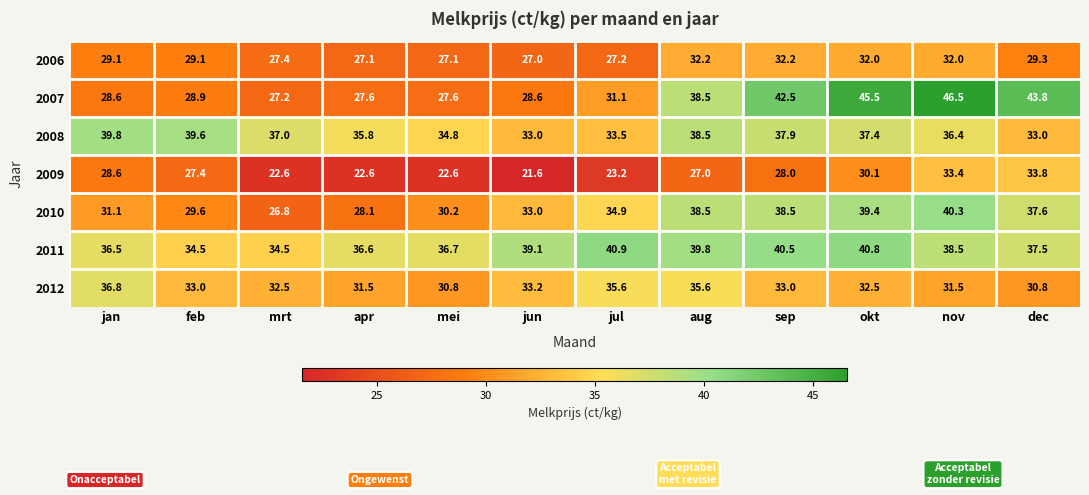

Rank the series at mrt from lowest to highest value.

2009, 2010, 2007, 2006, 2012, 2011, 2008